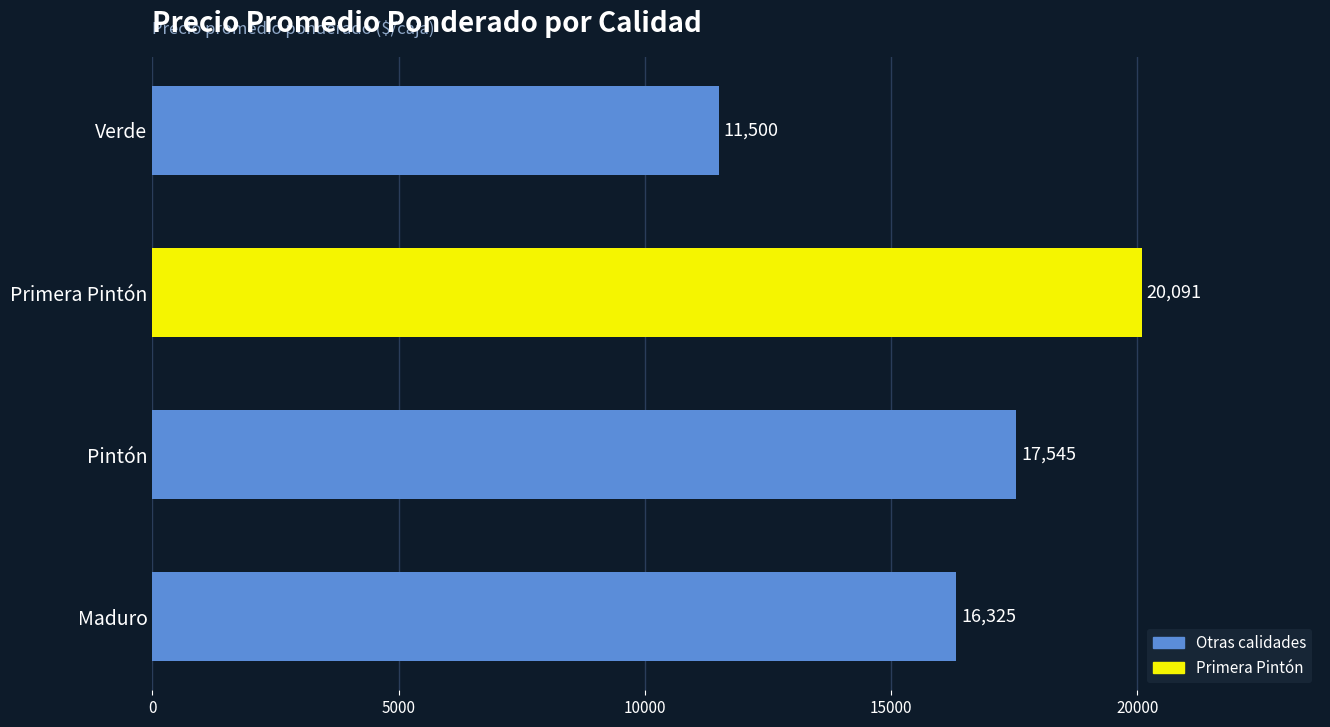

Are the bars grouped side by side (vs. stacked)?

No